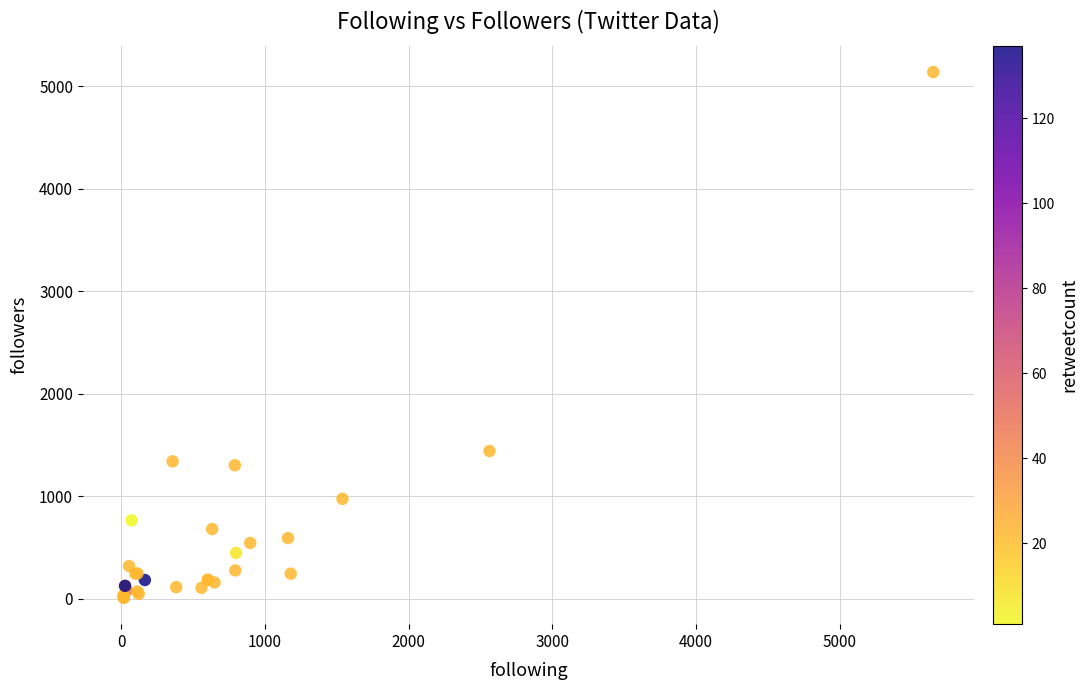

What Y value in the scatter plot is closest to 2573?

1442